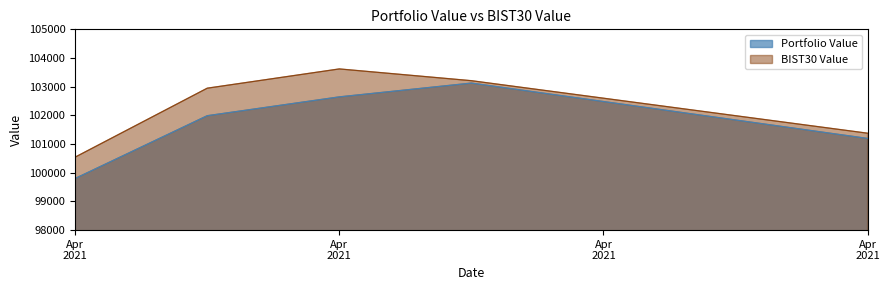

What is the difference between the second highest and second lowest values in the Portfolio Value series?

1448.9